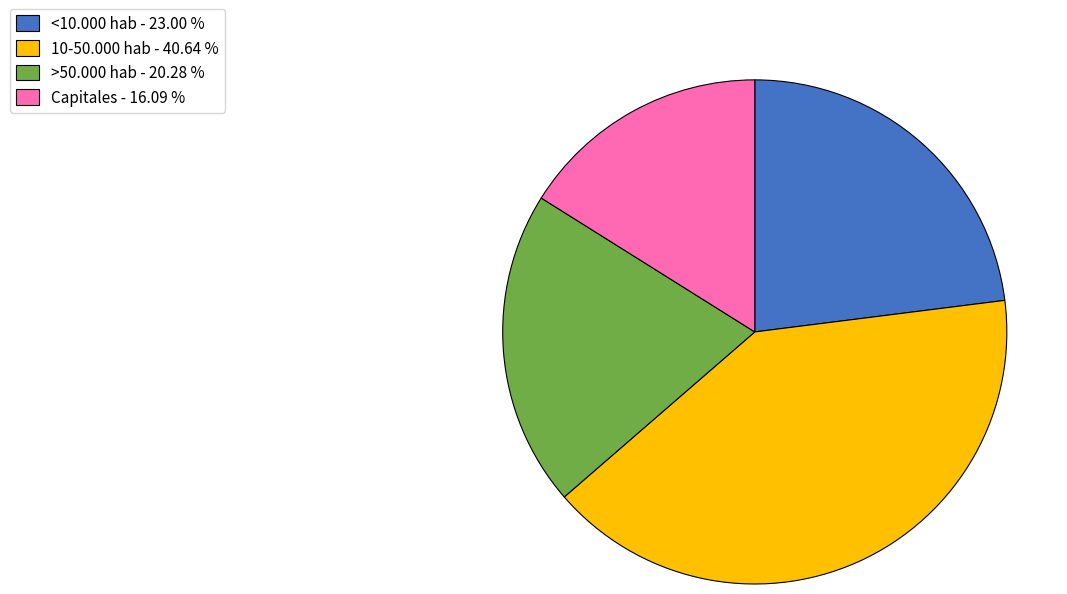

Do Capitales and >50.000 hab together represent more than half of the pie?

No